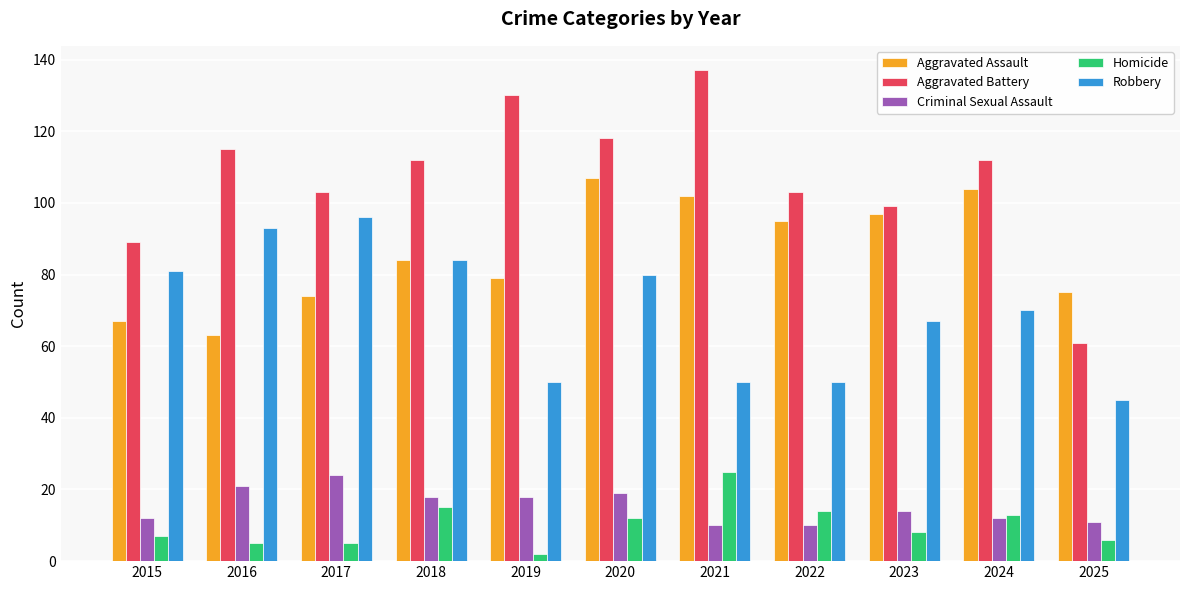

How many data points does each series have?

11